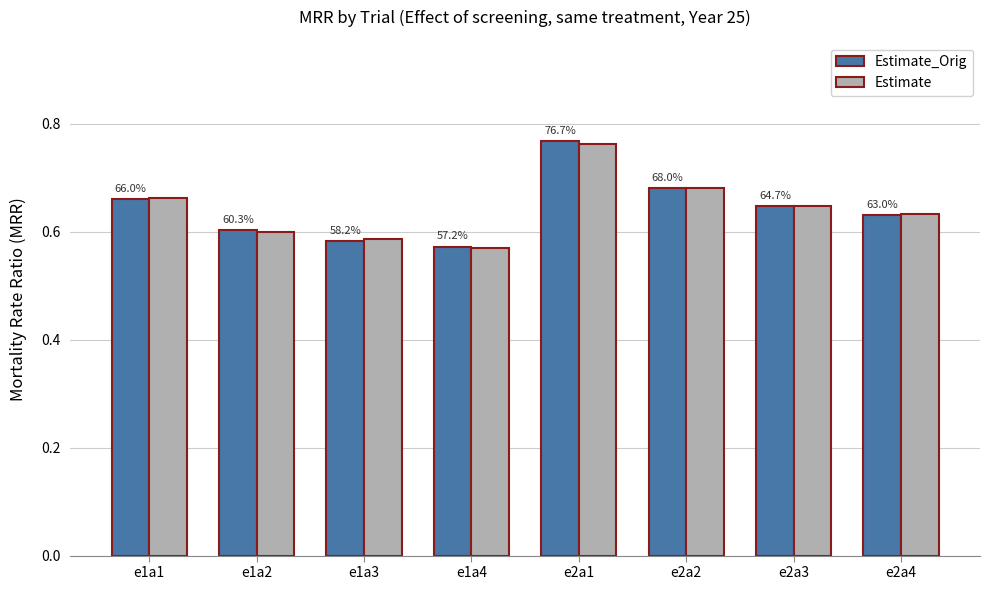

Read the Estimate value at e2a1.

0.8